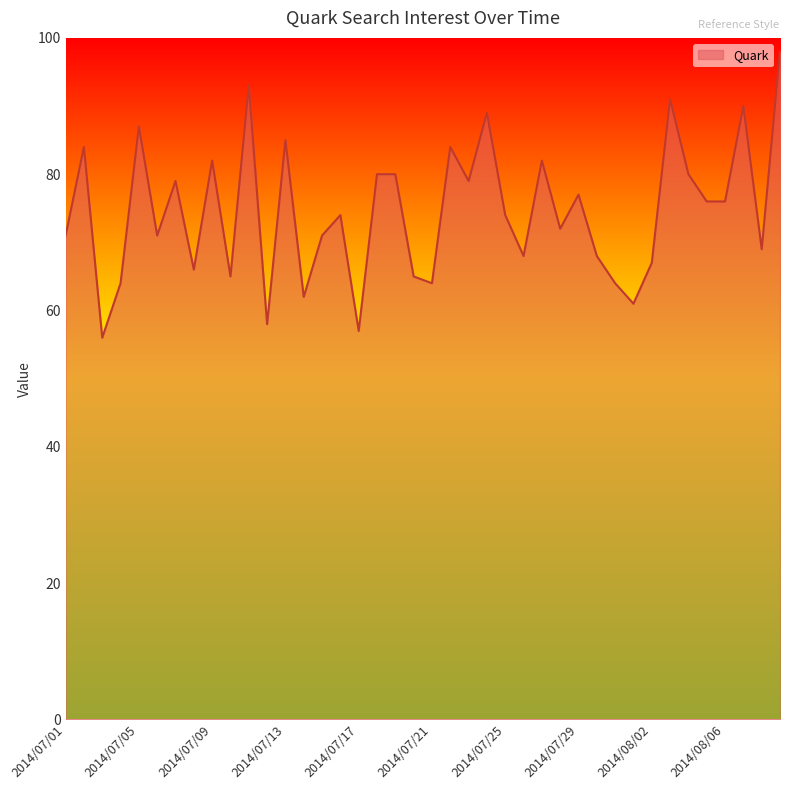

What is the greatest value displayed?

98